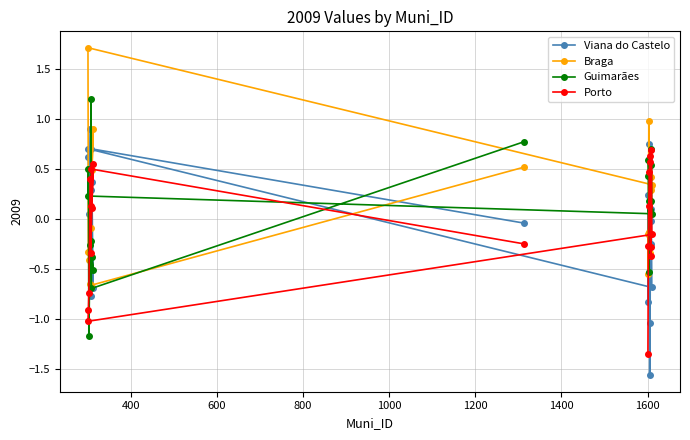

What is the maximum value shown in the chart?

1.7